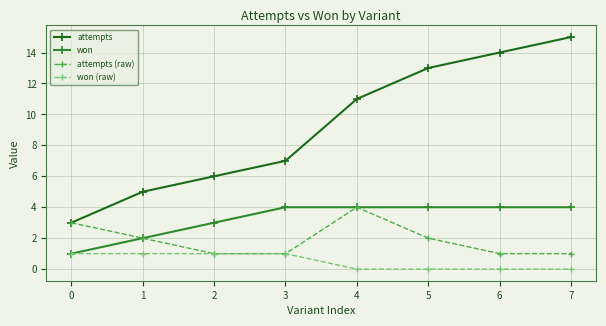

Reading left to right, extract all data points from this chart.

attempts: 3	5	6	7	11	13	14	15
won: 1	2	3	4	4	4	4	4
attempts (raw): 3	2	1	1	4	2	1	1
won (raw): 1	1	1	1	0	0	0	0